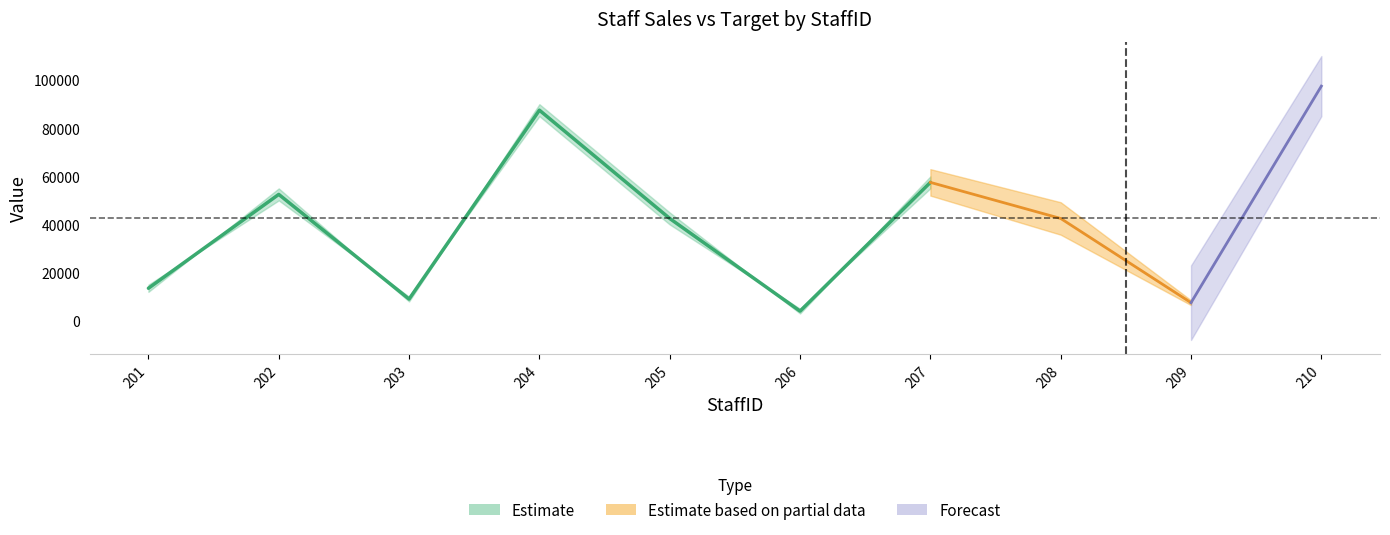

At which label is Sales closest to 51500?

202